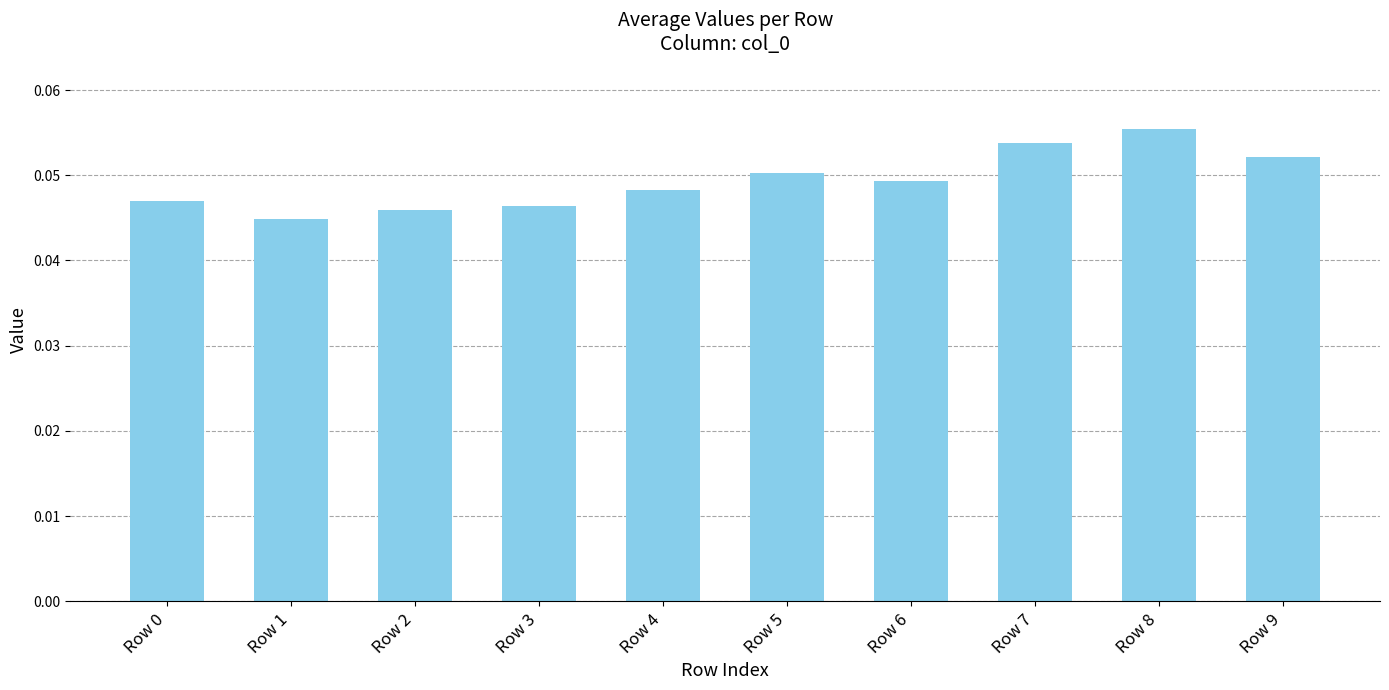

How many distinct data groups are displayed?

1